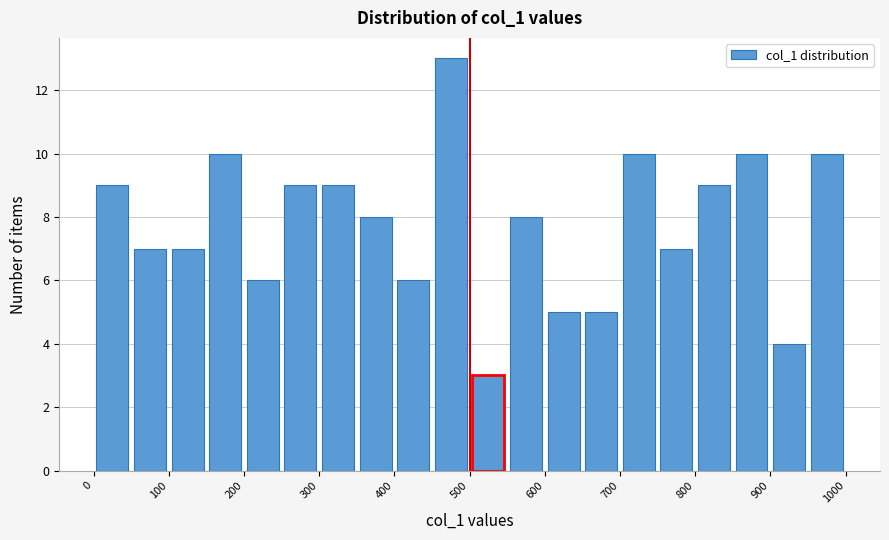

Reading left to right, list every bar in this chart as the range it spans on the x-axis followed by its height. The values are not printed on the chart, so give them approximately, as read against the axis.

0 to 50: 9
50 to 100: 7
100 to 150: 7
150 to 200: 10
200 to 250: 6
250 to 300: 9
300 to 350: 9
350 to 400: 8
400 to 450: 6
450 to 500: 13
500 to 550: 3
550 to 600: 8
600 to 650: 5
650 to 700: 5
700 to 750: 10
750 to 800: 7
800 to 850: 9
850 to 900: 10
900 to 950: 4
950 to 1000: 10